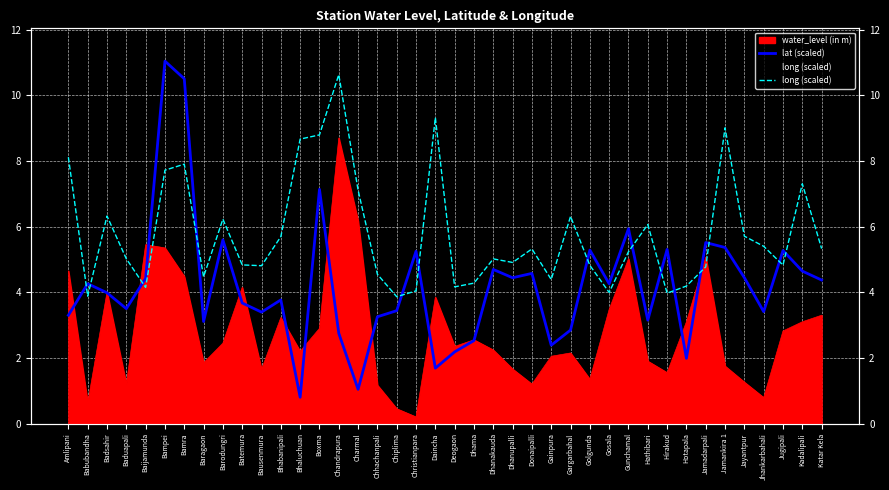

The long (scaled) series shows 1.6 at Baijamunda. True or false?

False